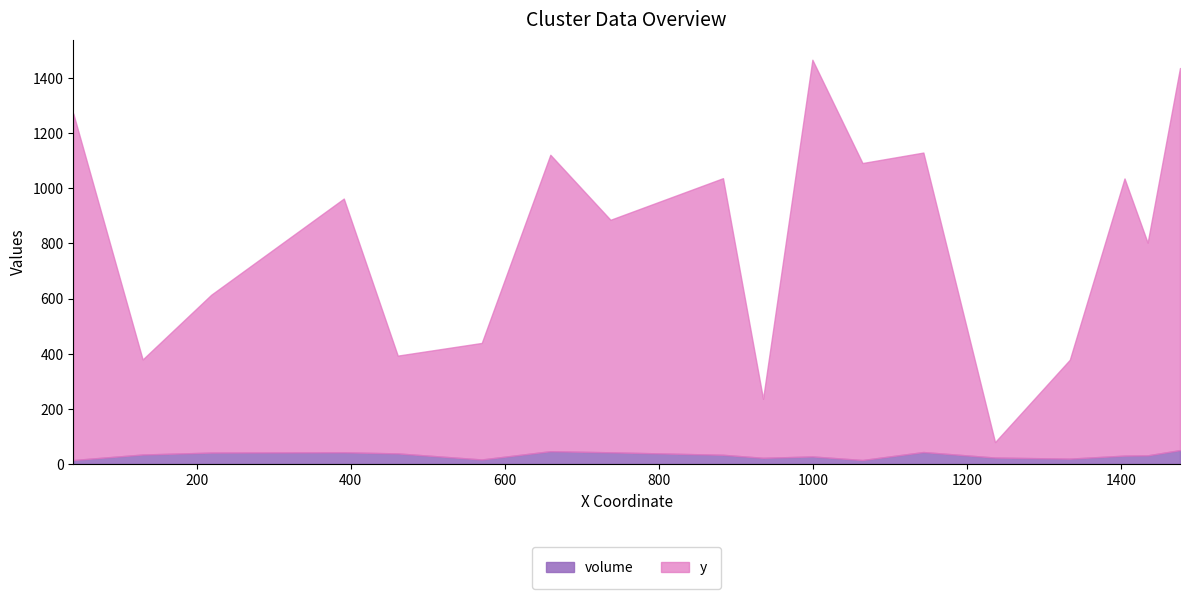

How many series are shown in this chart?

2